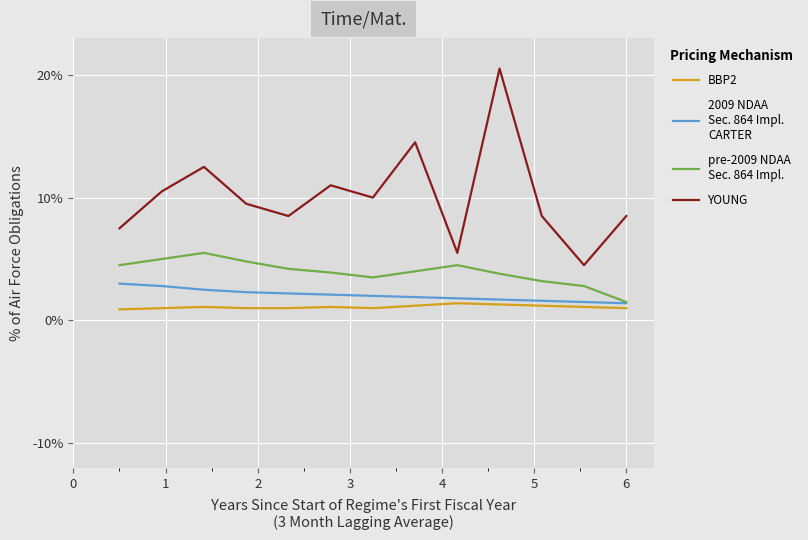

What is the smallest value displayed?

0.9